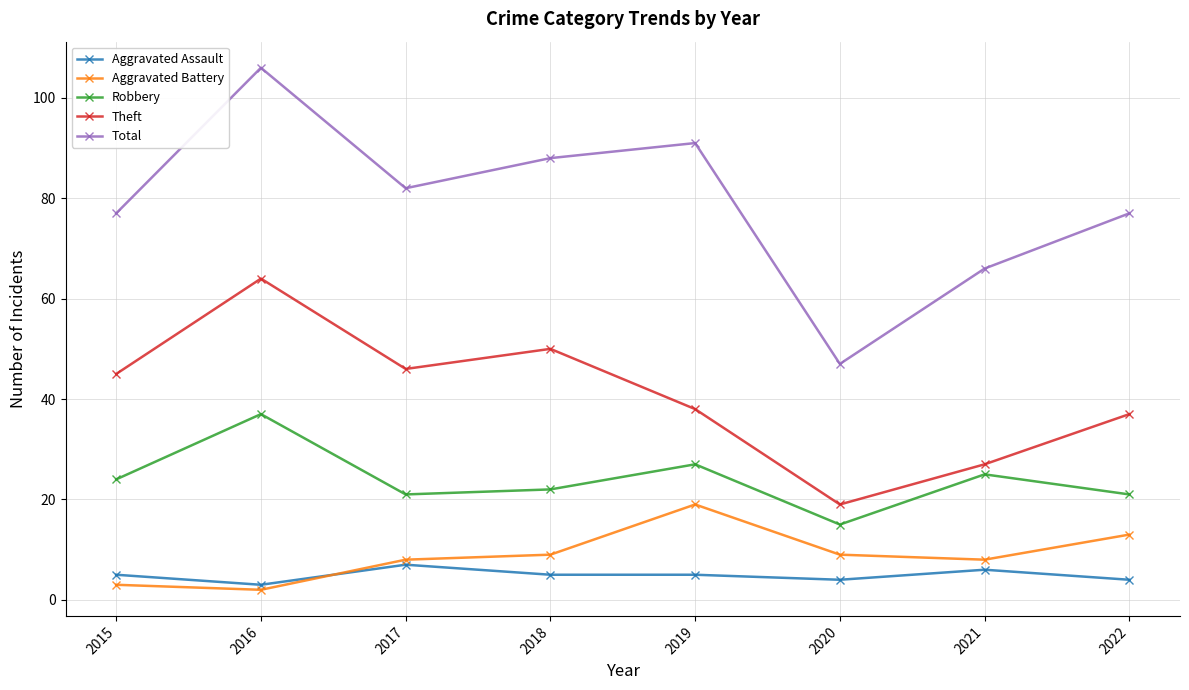

At which category does the chart reach its minimum across all series?

2016